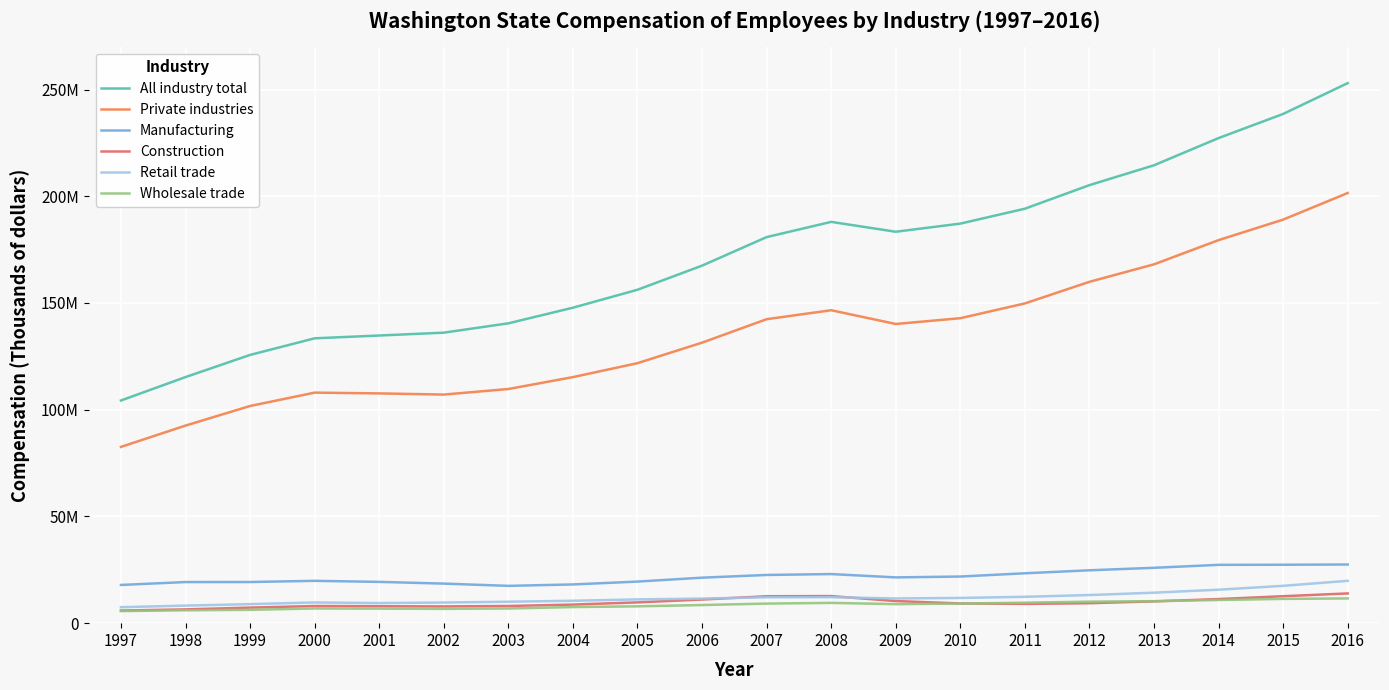

True or false: Retail trade and Manufacturing cross at least once.

False